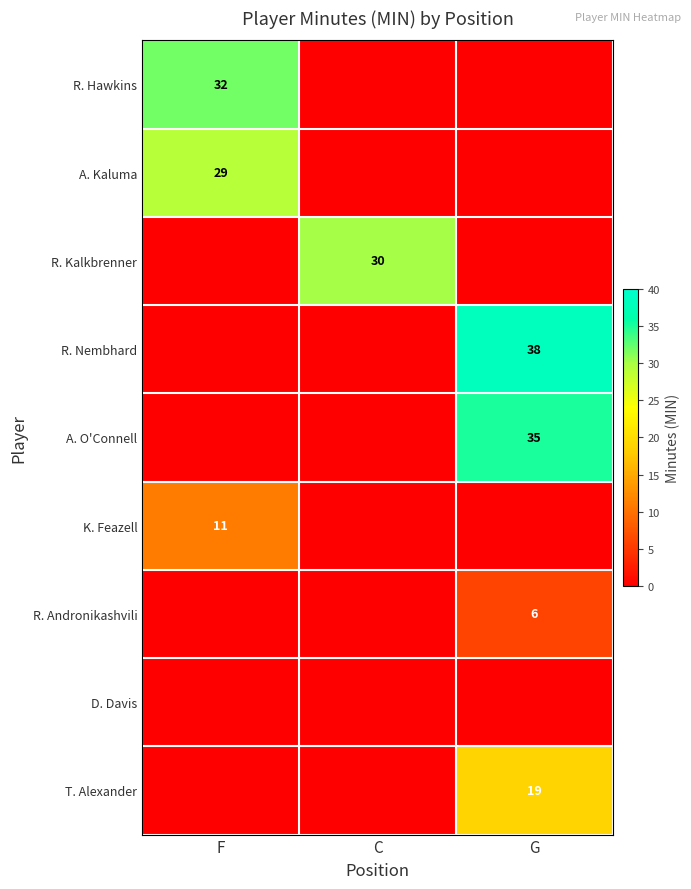

The A. O'Connell series shows 56 at G. True or false?

False